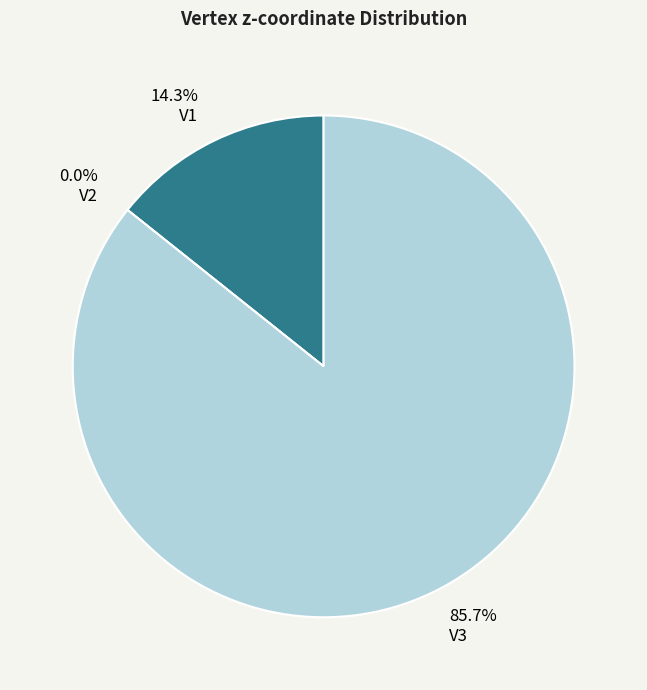

To the nearest percent, what is the average slice percentage?

33%